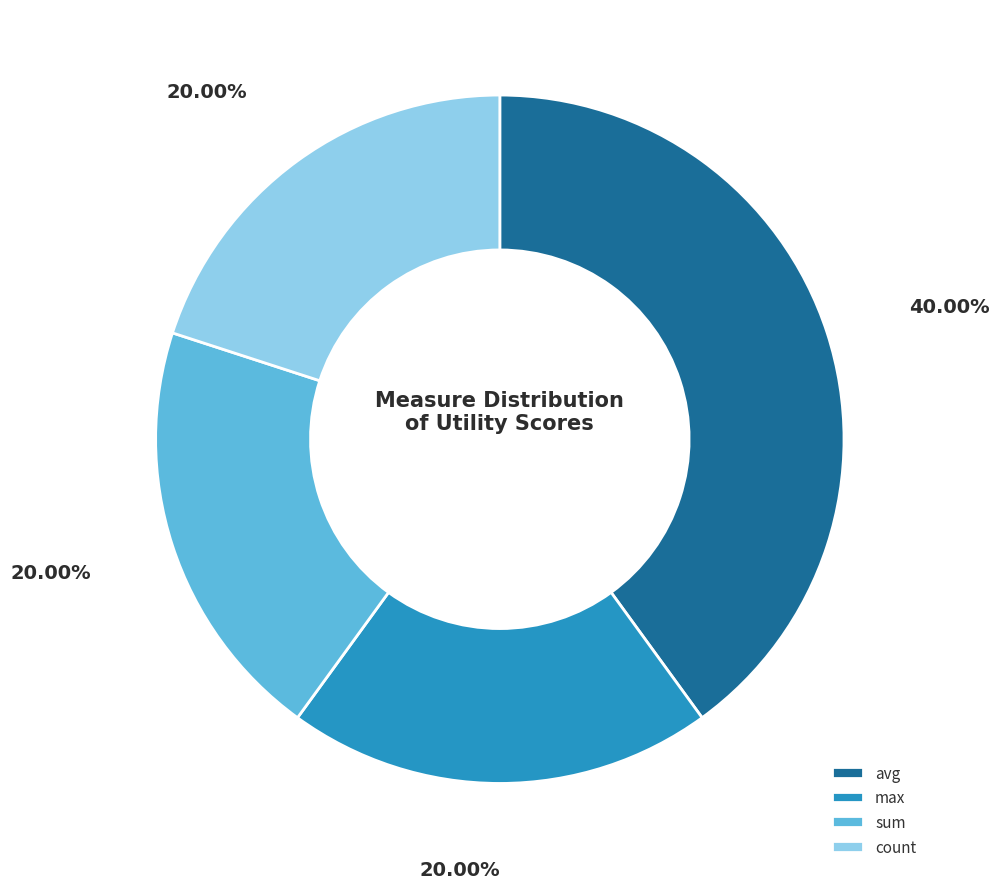

Between sum and avg, which is larger?

avg